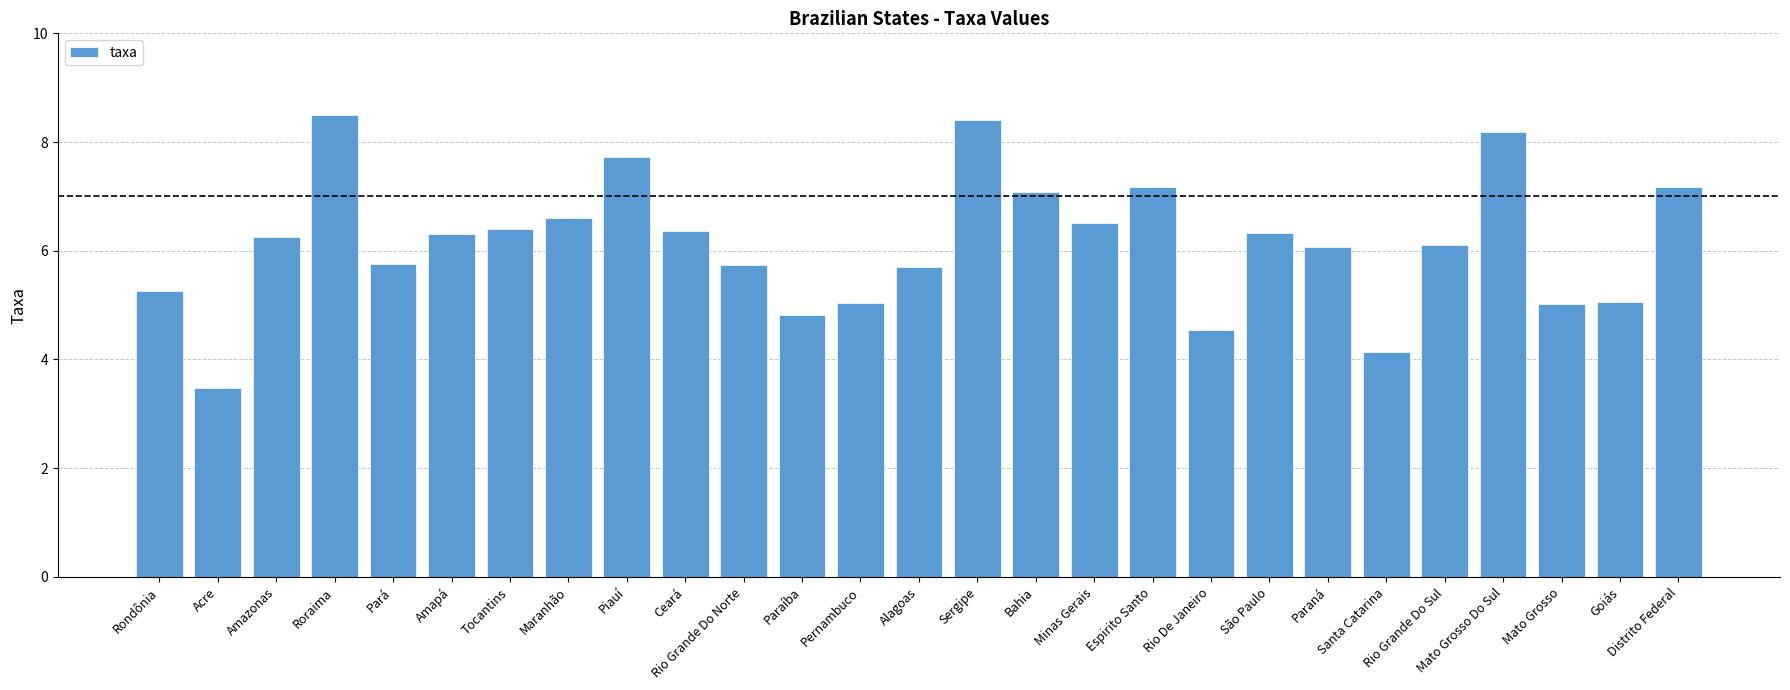

What is the greatest value displayed?

8.5